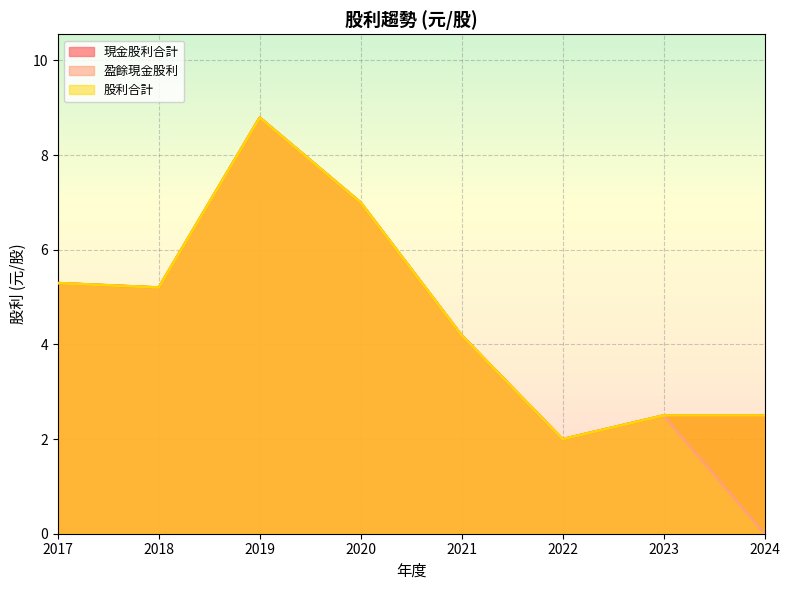

What is the average value of the 現金股利合計 series?

4.7